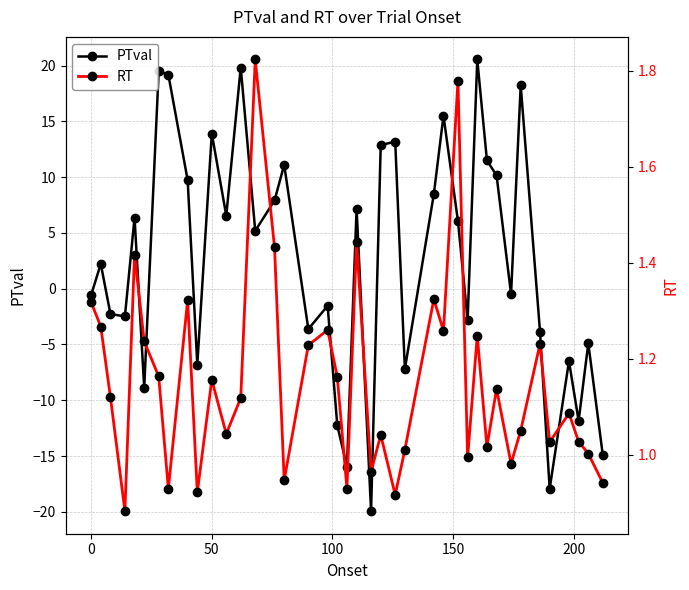

How many interior local valleys does the PTval series have?

13